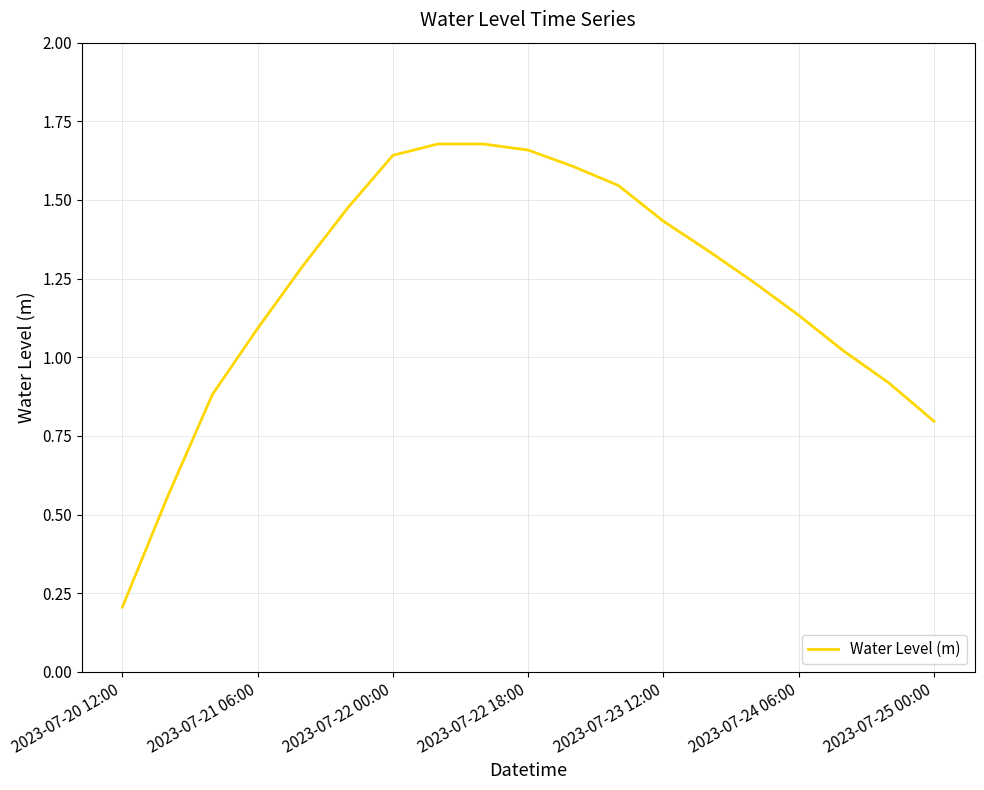

What is the minimum value shown in the chart?

0.2